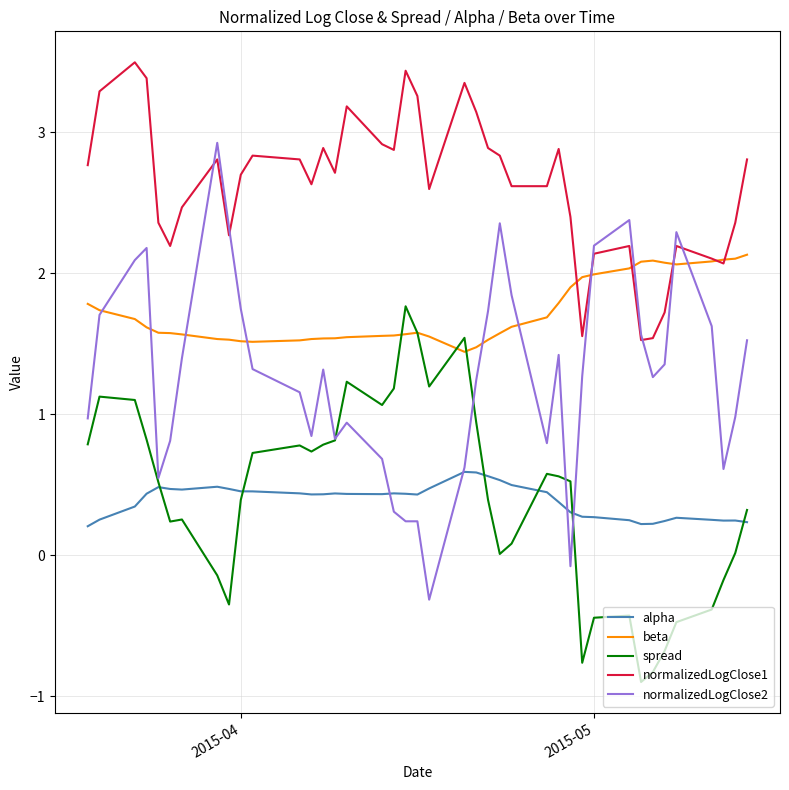

What is the minimum value for normalizedLogClose1?

1.5